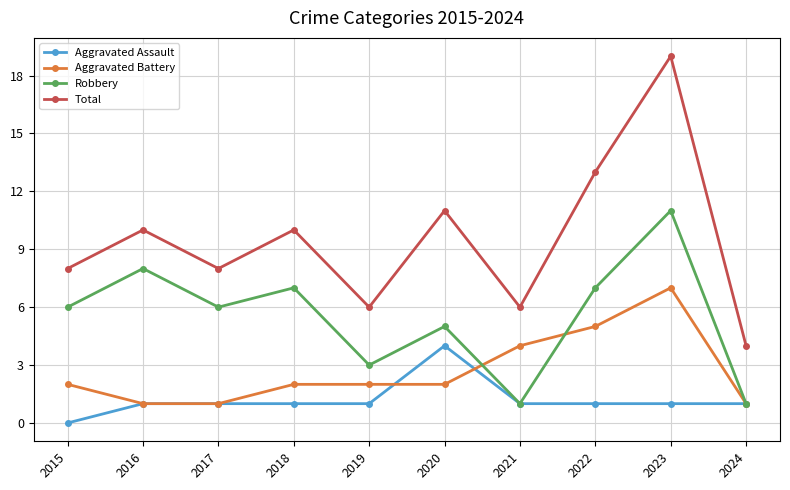

Reading left to right, list all the values displayed in this chart.

Aggravated Assault: 2015=0	2016=1	2017=1	2018=1	2019=1	2020=4	2021=1	2022=1	2023=1	2024=1
Aggravated Battery: 2015=2	2016=1	2017=1	2018=2	2019=2	2020=2	2021=4	2022=5	2023=7	2024=1
Robbery: 2015=6	2016=8	2017=6	2018=7	2019=3	2020=5	2021=1	2022=7	2023=11	2024=1
Total: 2015=8	2016=10	2017=8	2018=10	2019=6	2020=11	2021=6	2022=13	2023=19	2024=4